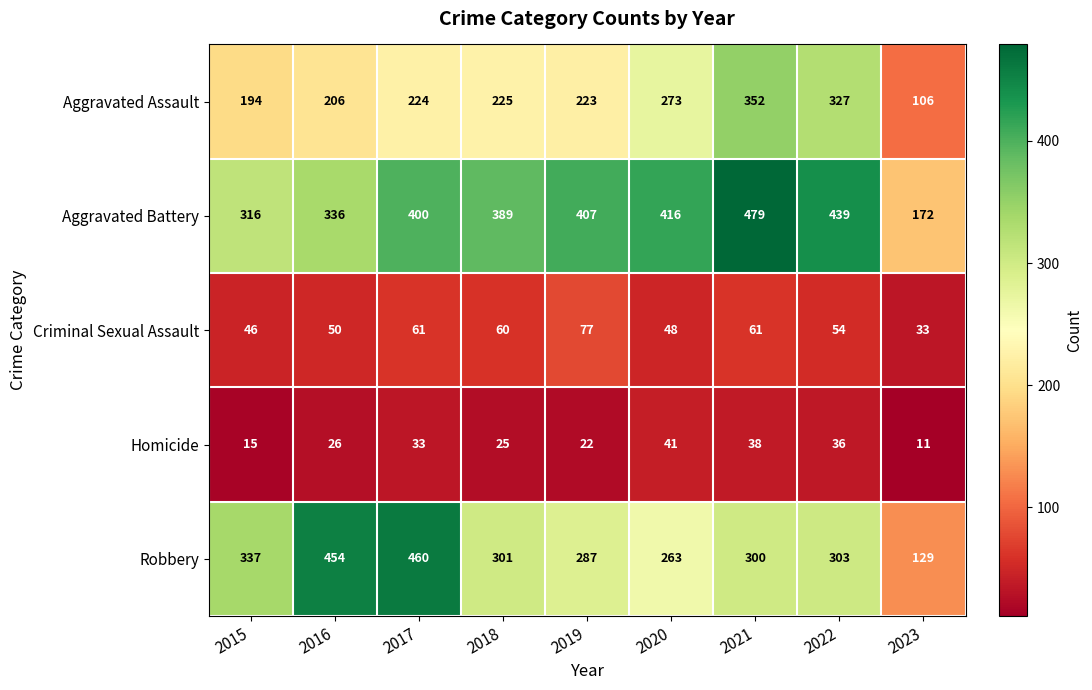

Where does the Criminal Sexual Assault series first go above 54?

2017